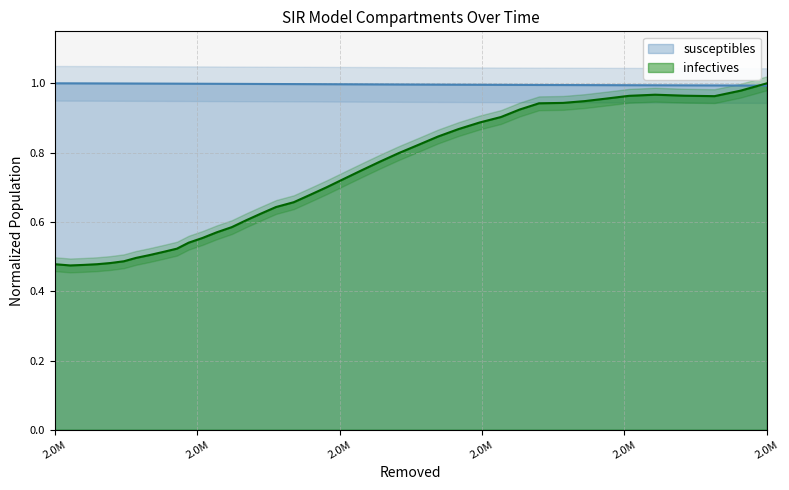

Reading left to right, list all the values displayed in this chart.

infectives: 0.5	0.5	0.5	0.5	0.5	0.5	0.5	0.5	0.5	0.5	0.5	0.6	0.6	0.6	0.6	0.6	0.6	0.7	0.7	0.7	0.7	0.7	0.8	0.8	0.8	0.8	0.9	0.9	0.9	0.9	0.9	0.9	0.9	1.0	1.0	1.0	1.0	1.0	1.0	1.0
susceptibles: 1.0	1.0	1.0	1.0	1.0	1.0	1.0	1.0	1.0	1.0	1.0	1.0	1.0	1.0	1.0	1.0	1.0	1.0	1.0	1.0	1.0	1.0	1.0	1.0	1.0	1.0	1.0	1.0	1.0	1.0	1.0	1.0	1.0	1.0	1.0	1.0	1.0	1.0	1.0	1.0